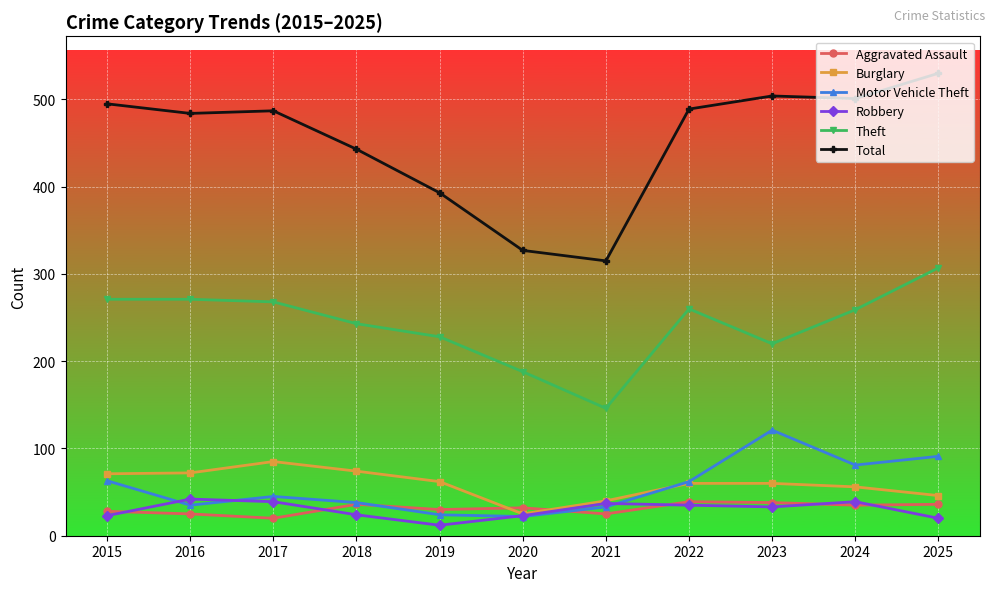

What is the spread (max minus min) of values at 2020?

305